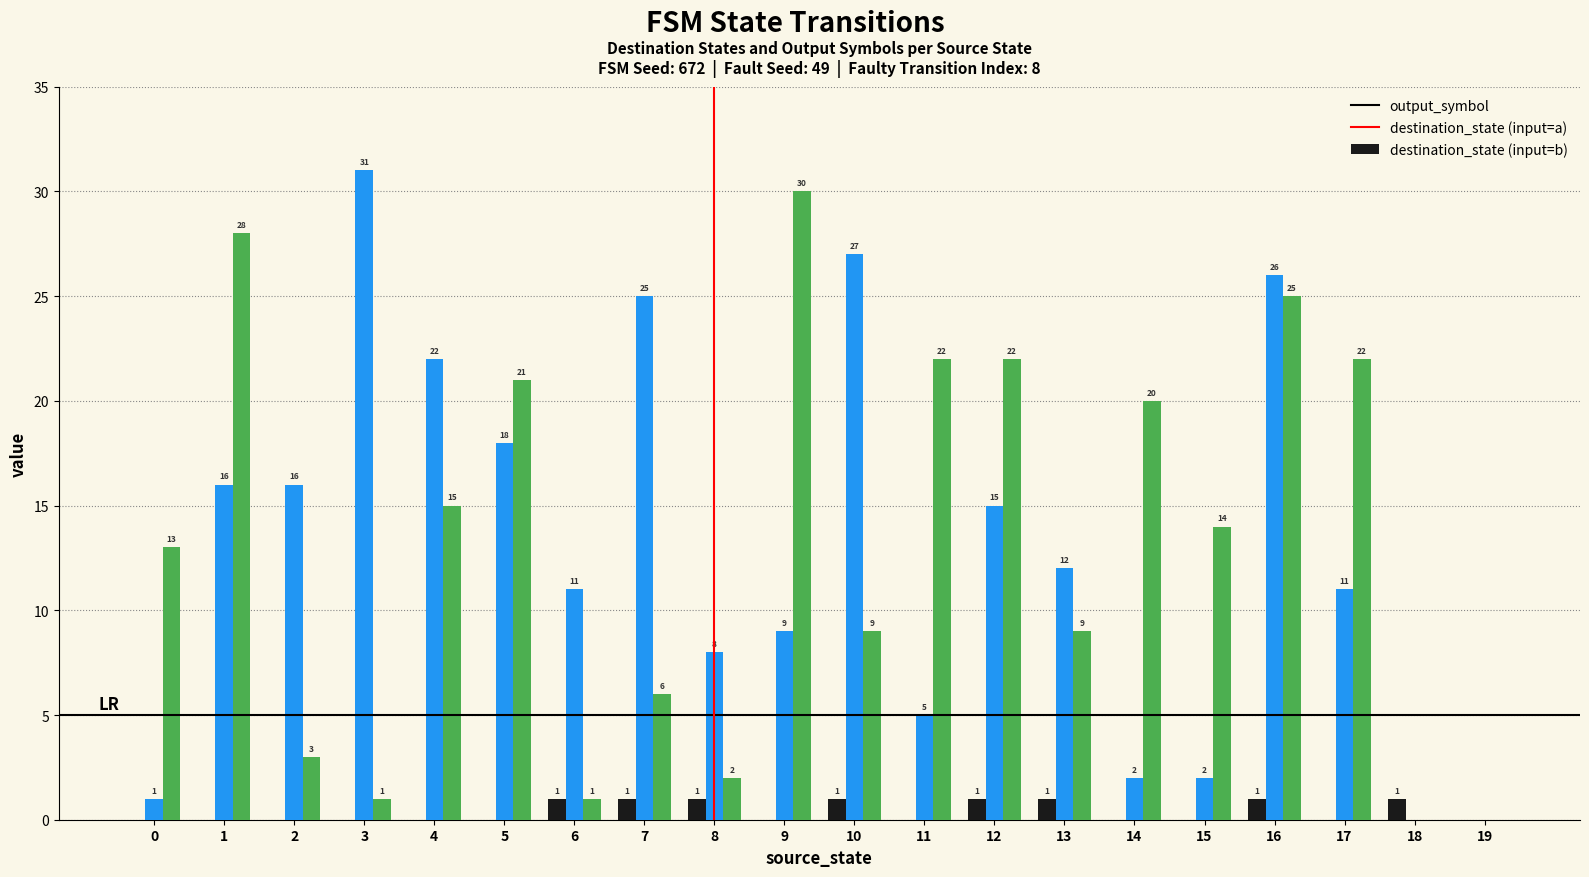

What is the total value across all series at 6?

13